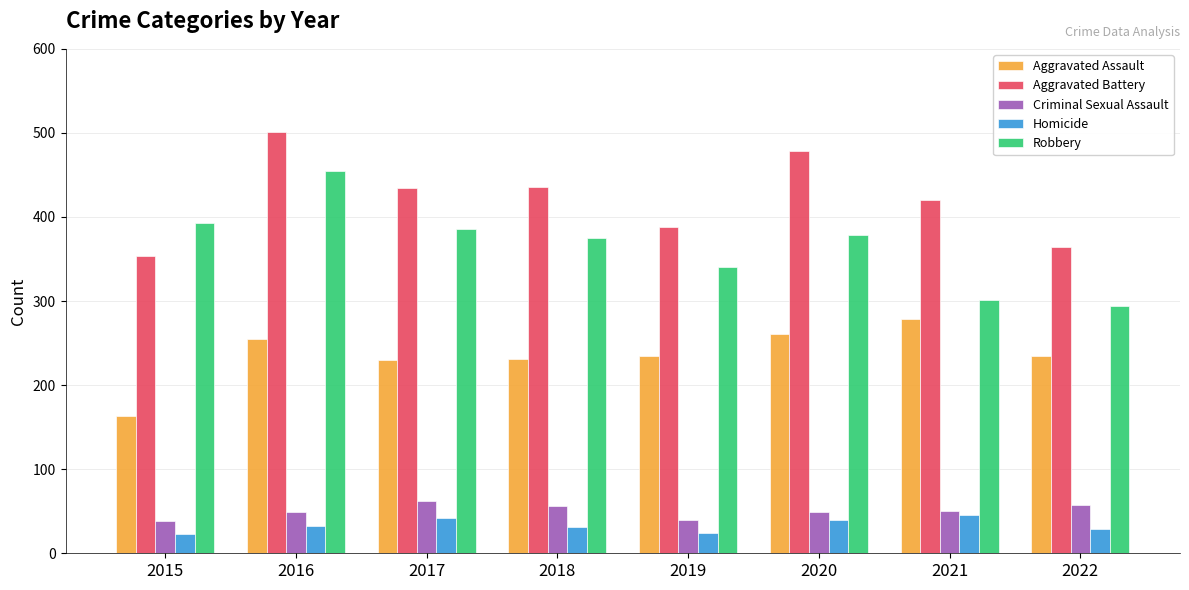

How many groups of bars are there?

8